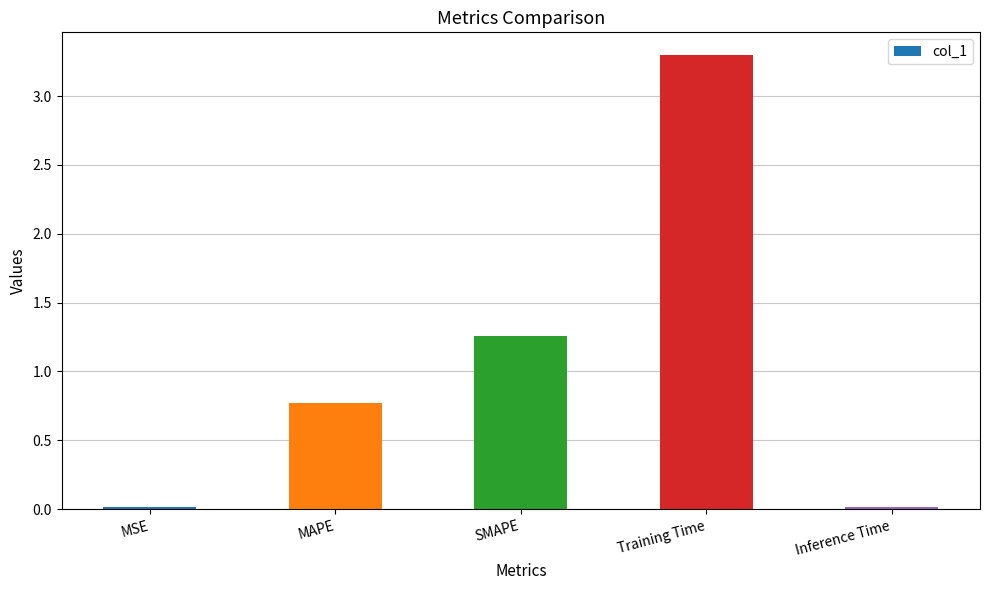

The value at Training Time is 3.3. True or false?

True